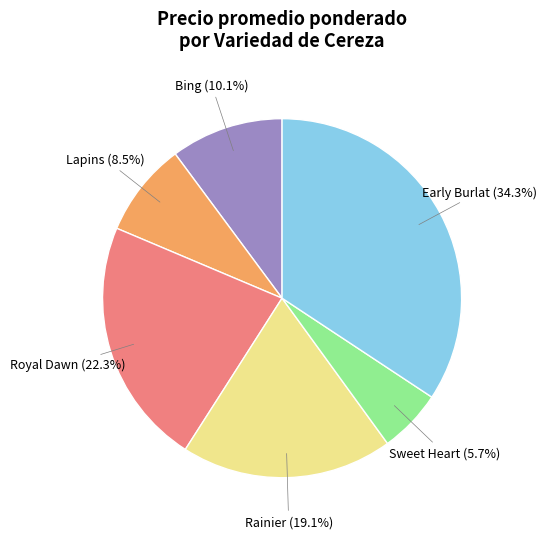

Does any single category account for the majority?

No